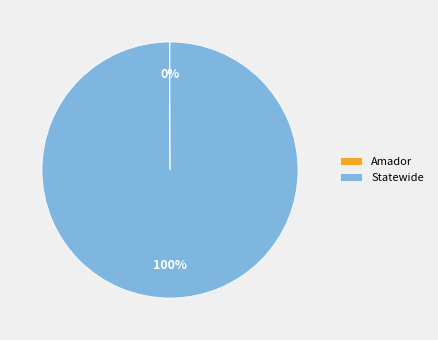

What is the majority slice?

Statewide